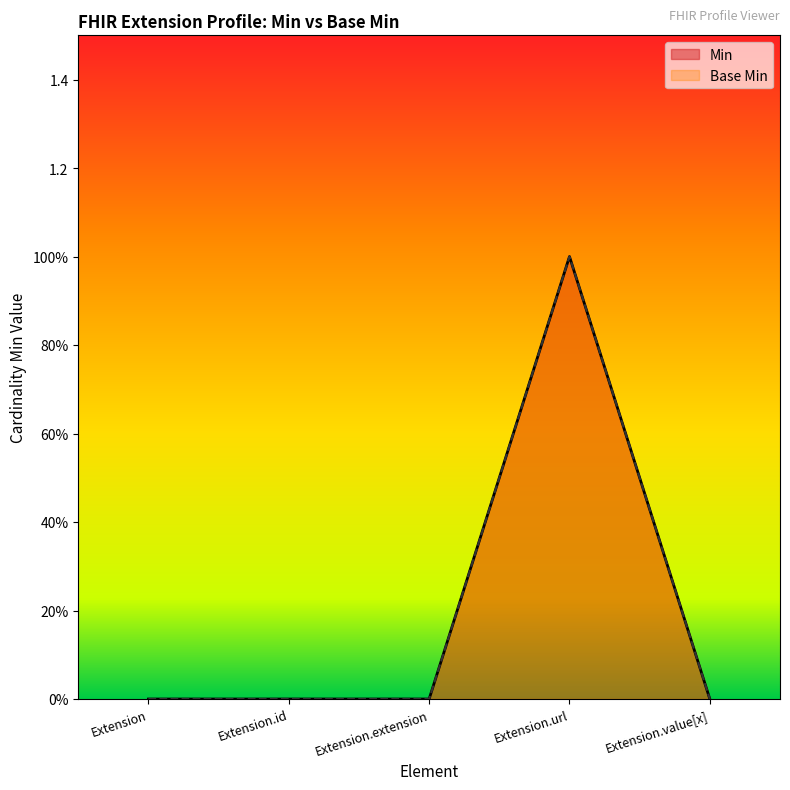

At which label does Min reach its peak?

Extension.url